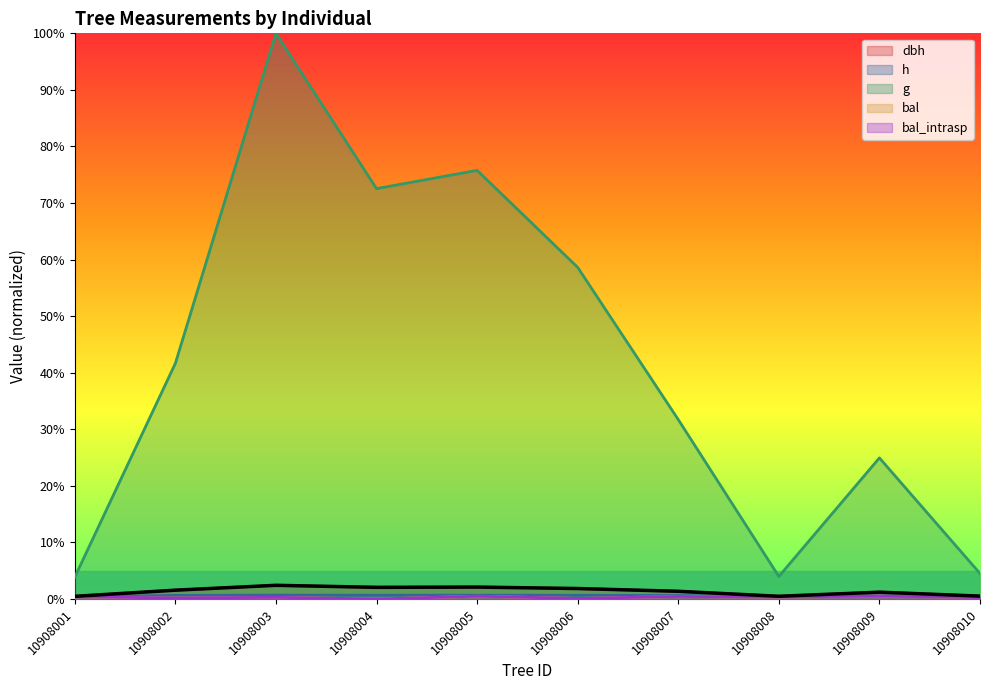

True or false: dbh and bal cross at least once.

False